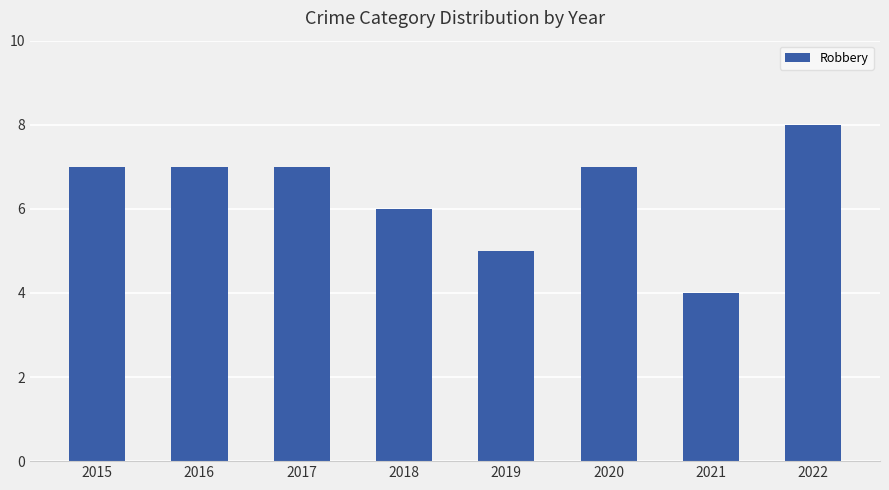

Does the chart contain stacked bars?

No